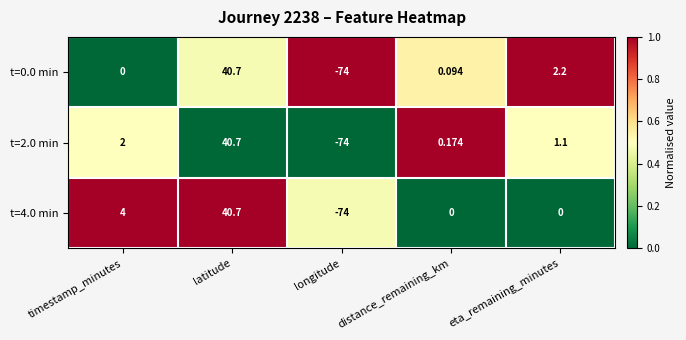

Where is t=2.0 min nearest to the value -16?

distance_remaining_km